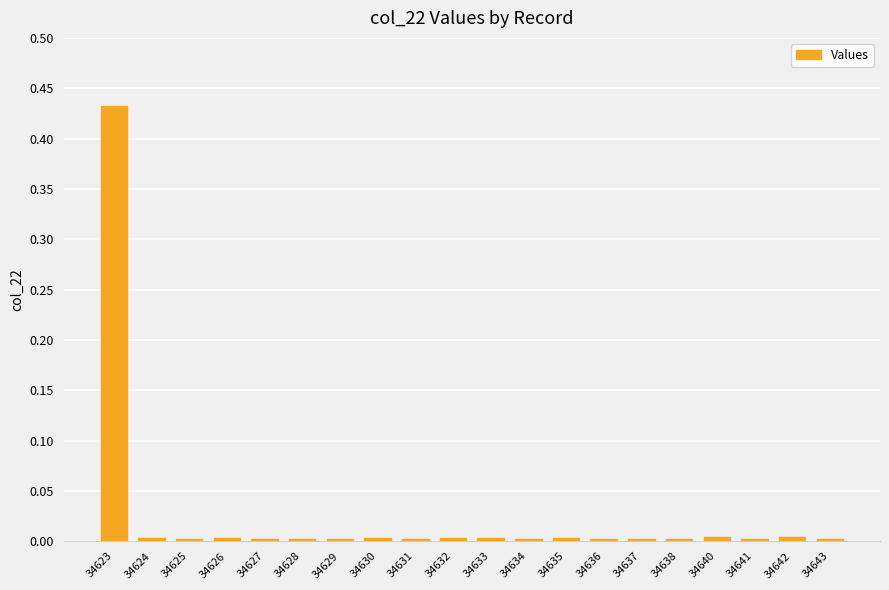

The value at 34632 is 0.0. True or false?

True